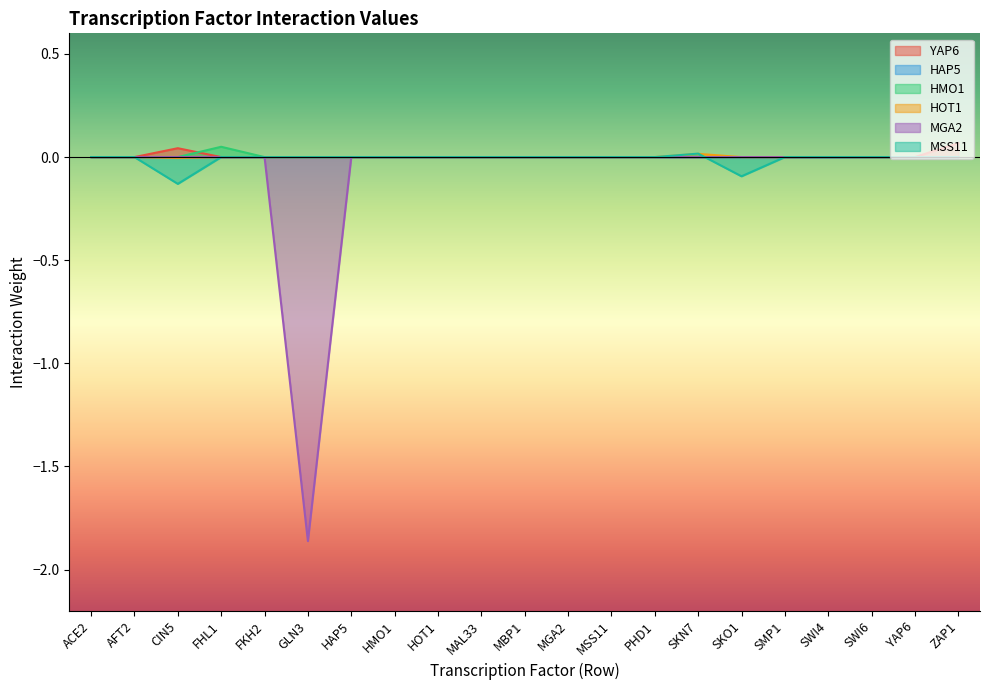

In MGA2, how many points are lower than both neighbors (excluding endpoints)?

2